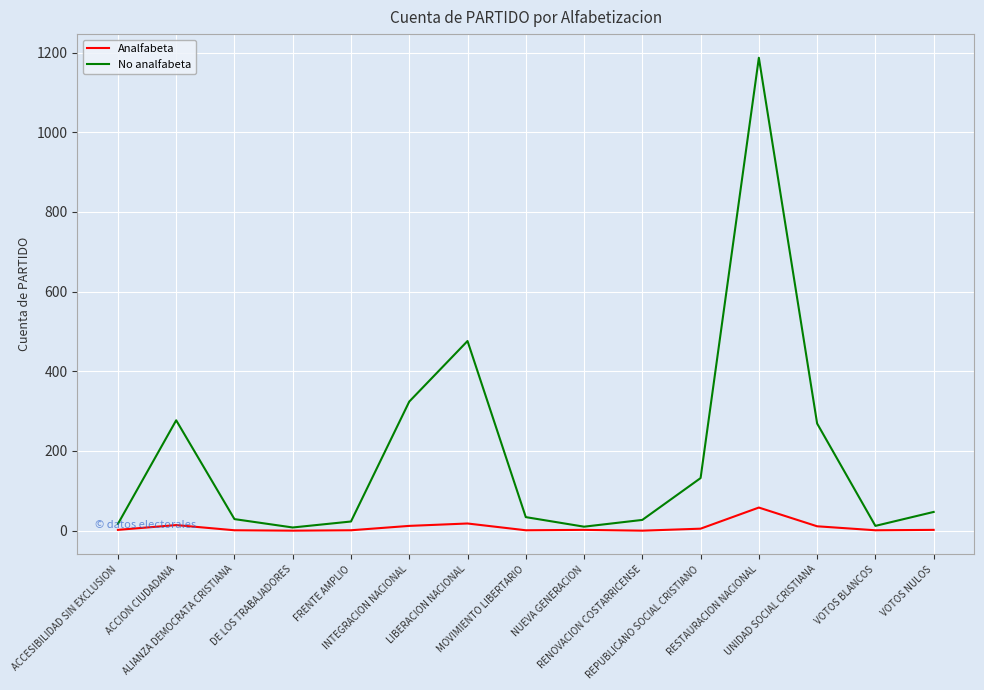

At which category is the sum across all series the highest?

RESTAURACION NACIONAL